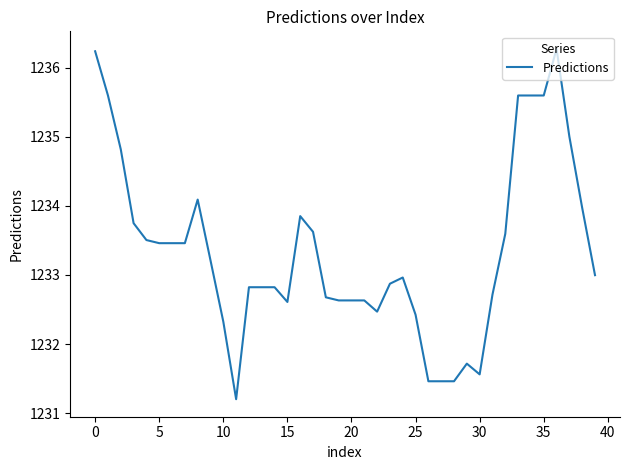

What is the difference between the maximum and second lowest values?

4.8